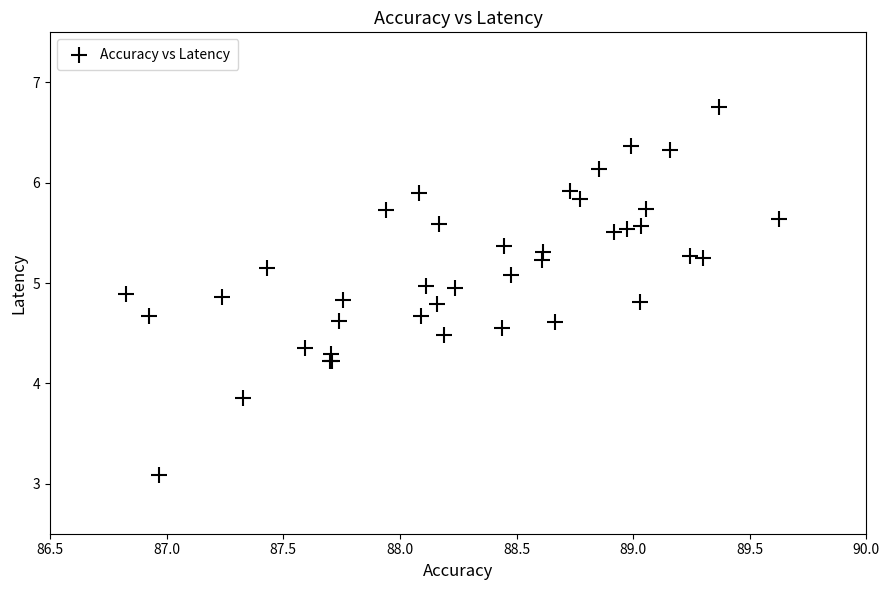

What Y value in the scatter plot is closest to 4?

3.9